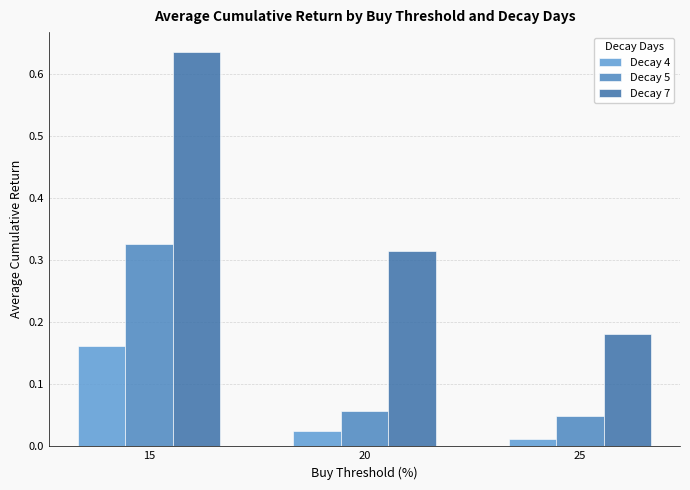

How many series are shown in this chart?

3